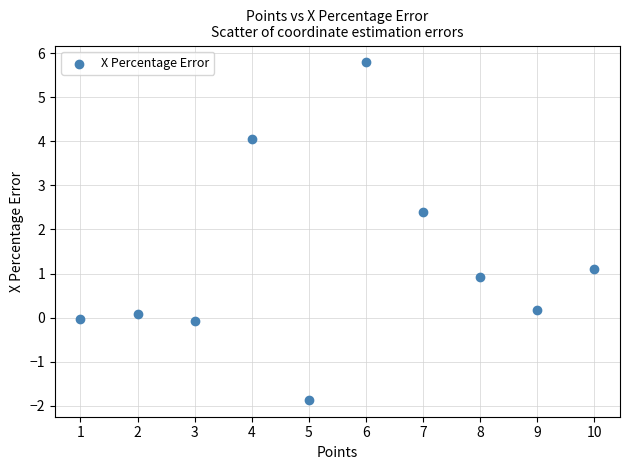

What is the average X value?

5.5